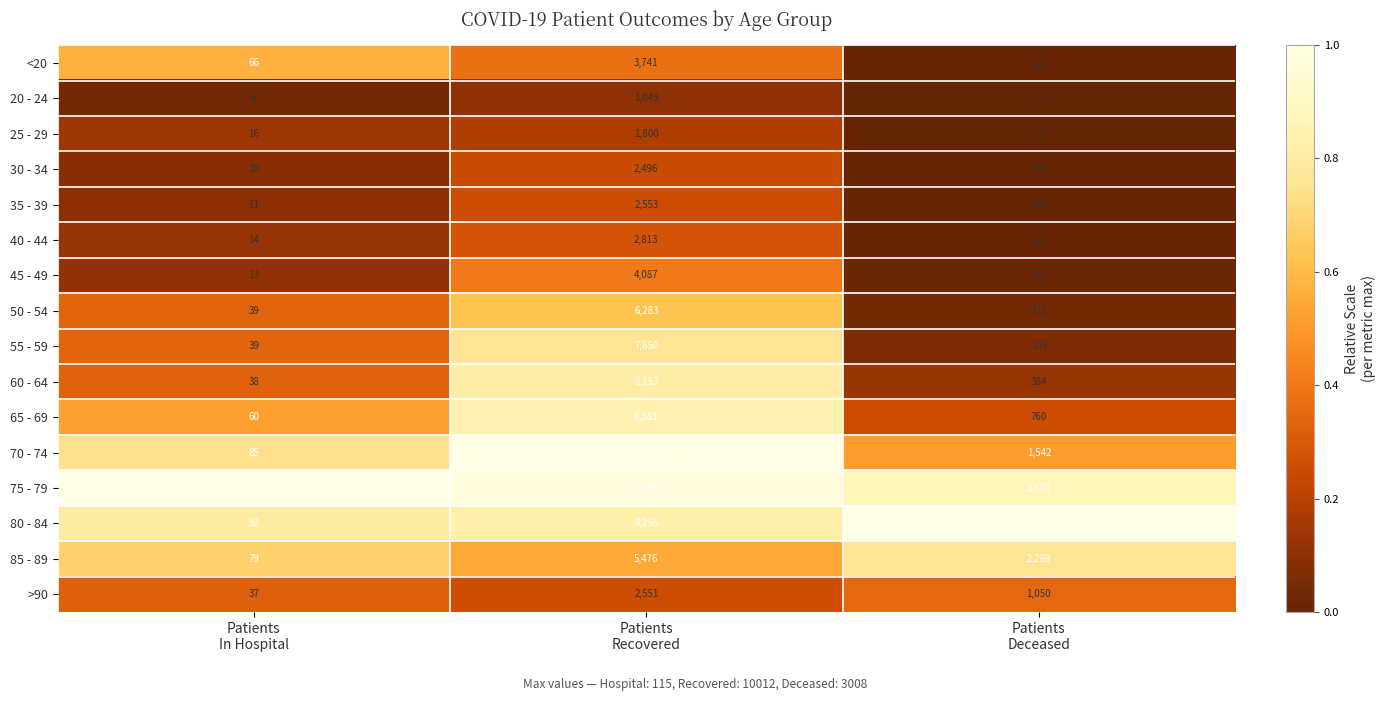

How many series are shown in this chart?

16